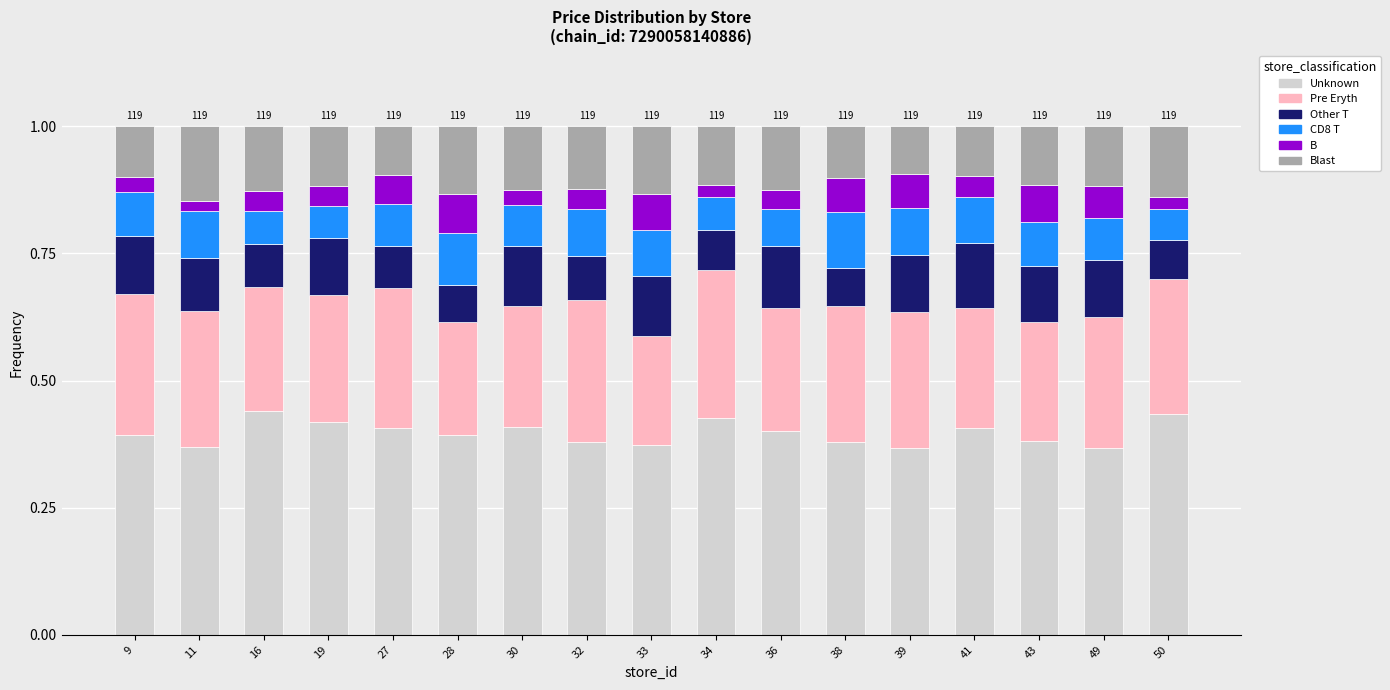

What is the total value across all series at 27?

1.0